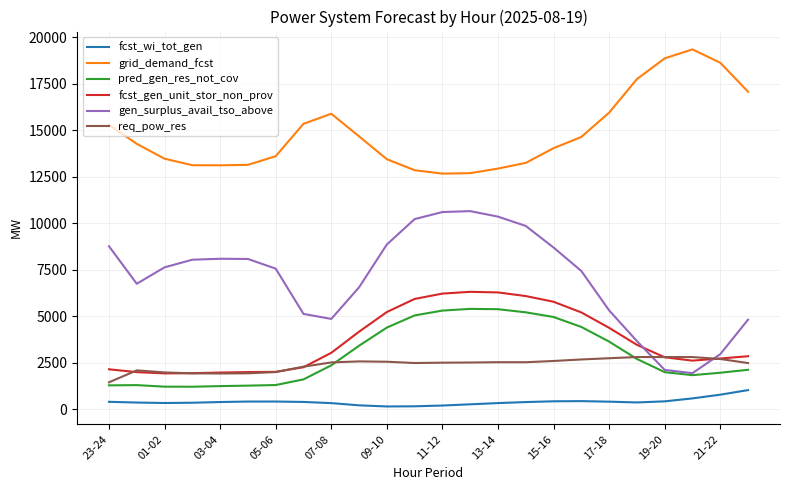

What is the highest value of the req_pow_res series?

2812